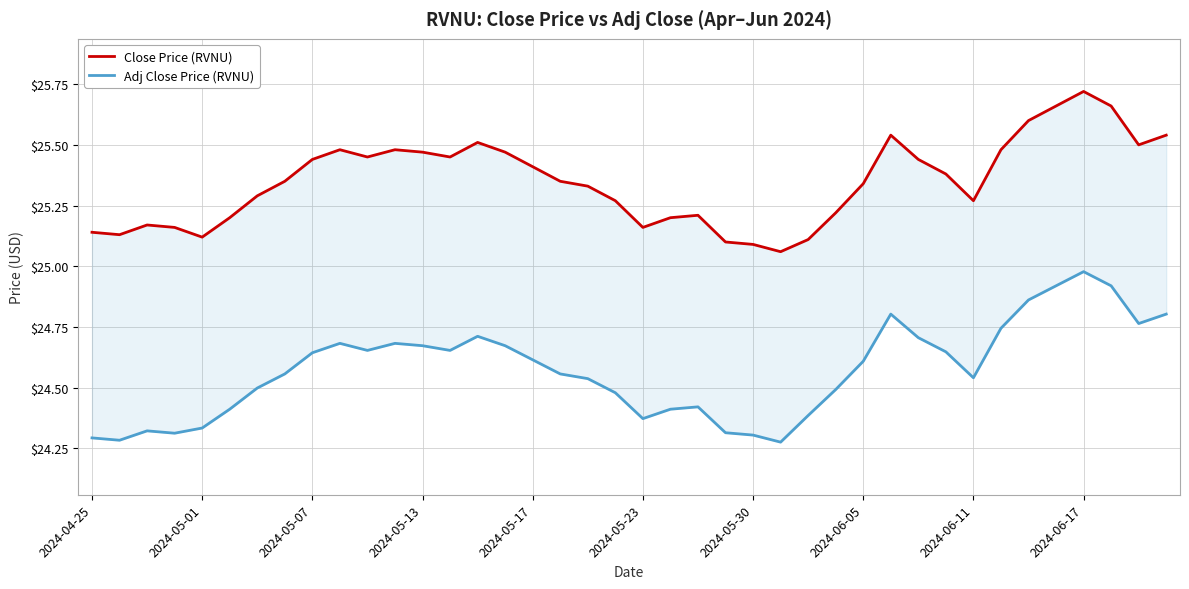

What is the difference between the highest and lowest values at 2024-06-17?

0.7